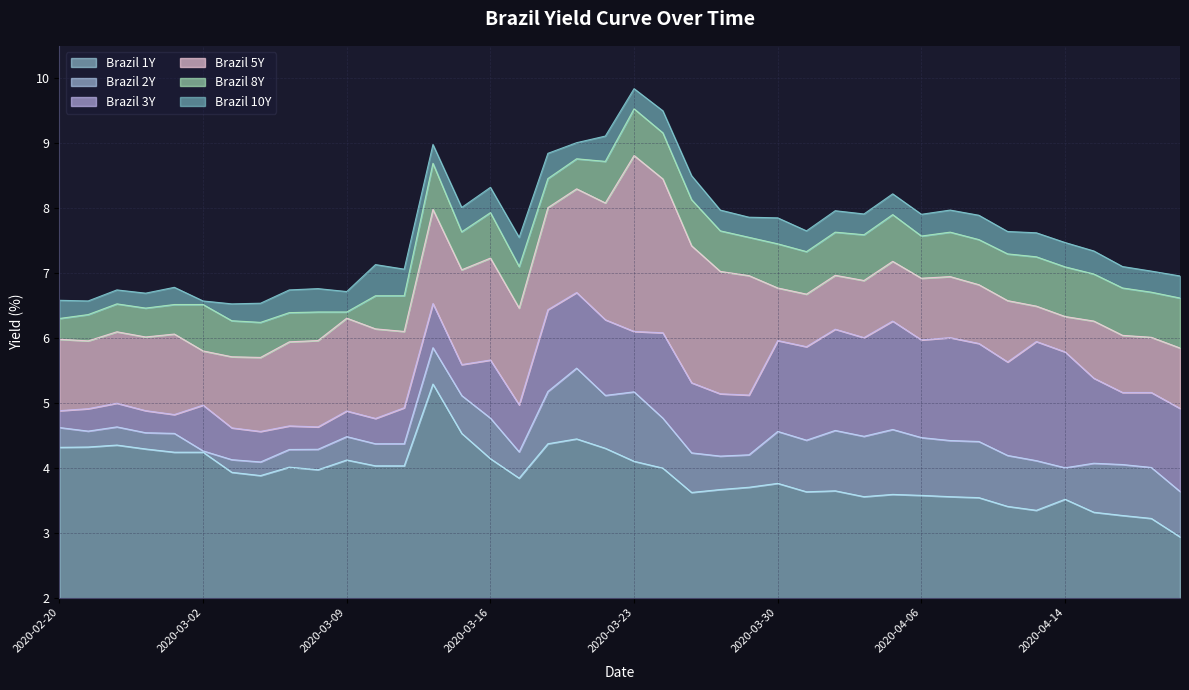

True or false: Brazil 10Y and Brazil 3Y cross at least once.

False